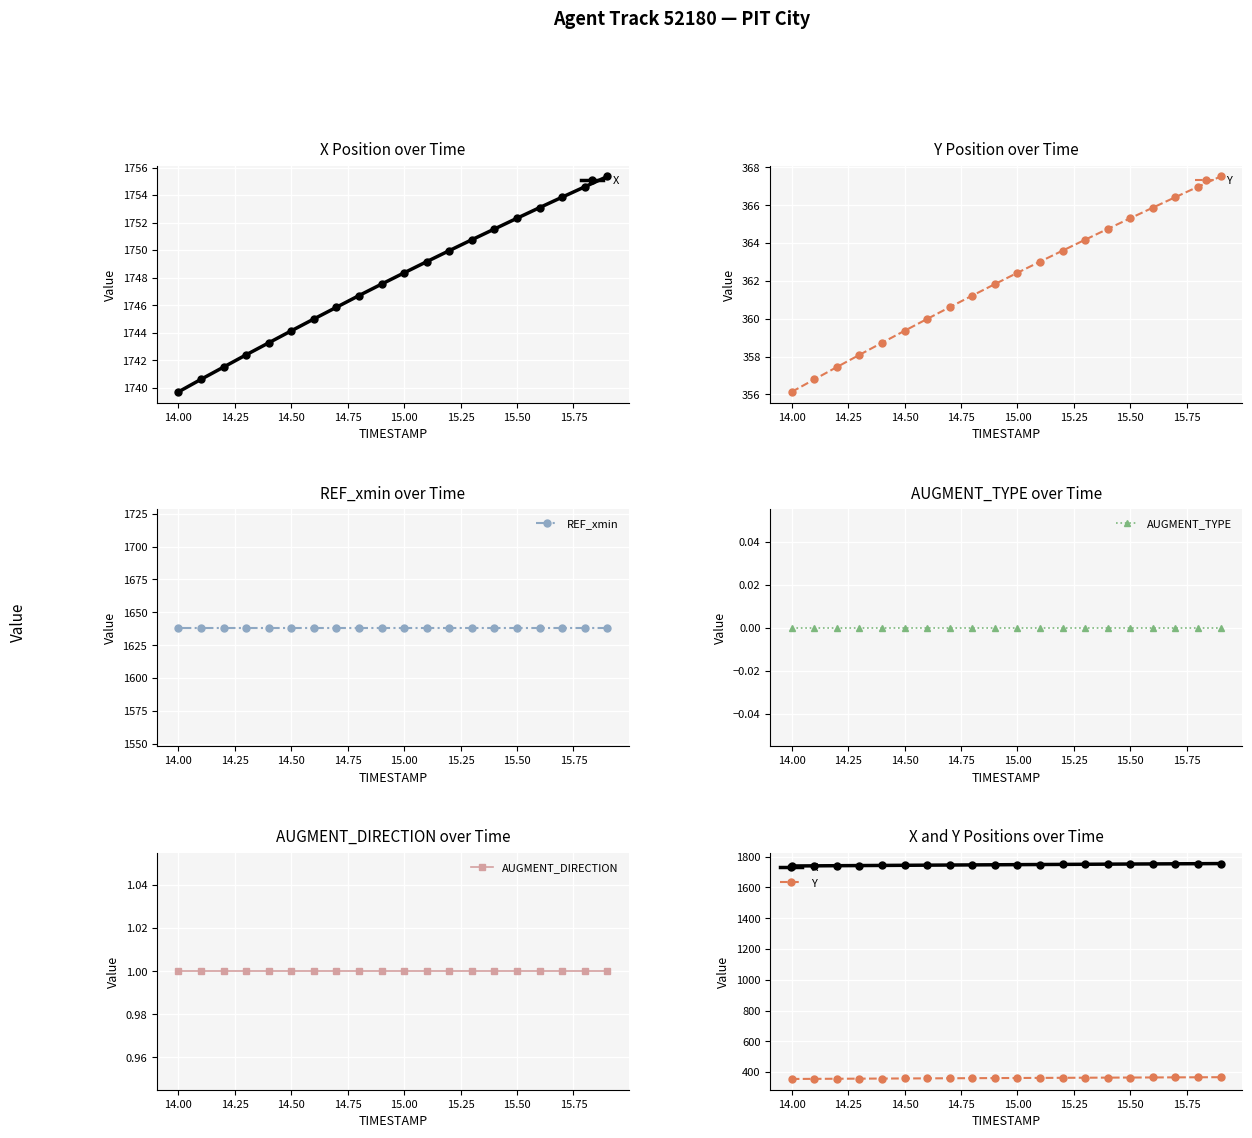

What are all the series names shown in the legend?

X, Y, REF_xmin, AUGMENT_TYPE, AUGMENT_DIRECTION